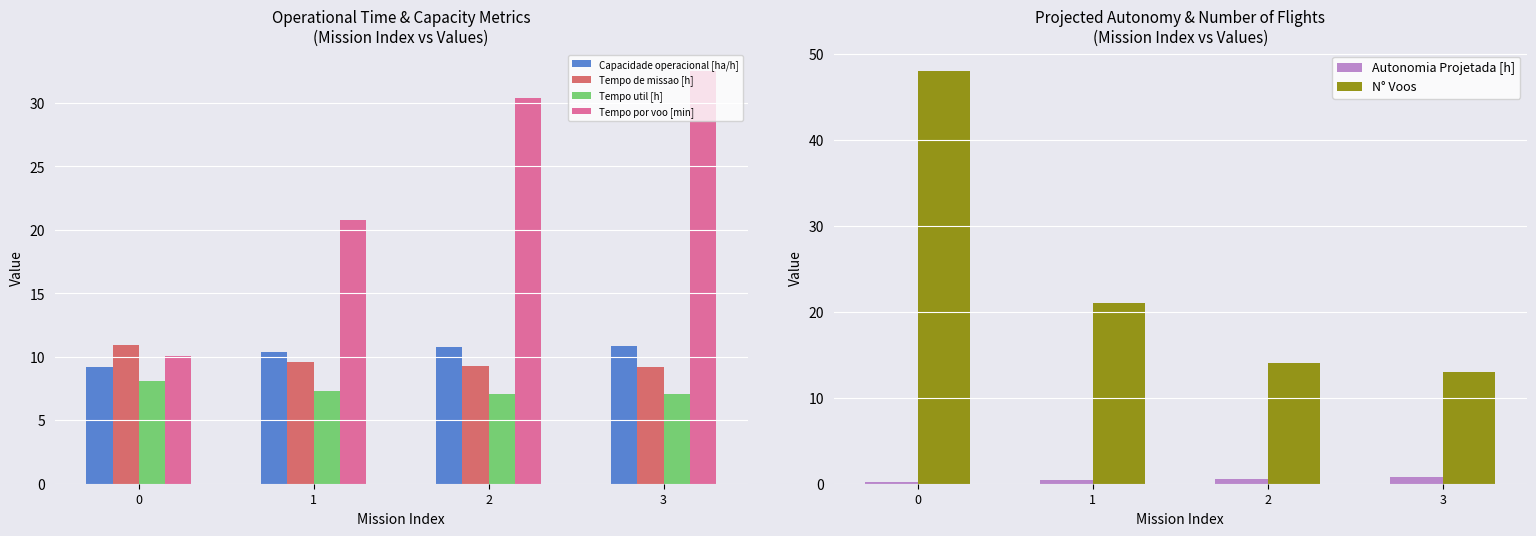

What is the maximum value for Tempo por voo [min]?

32.5